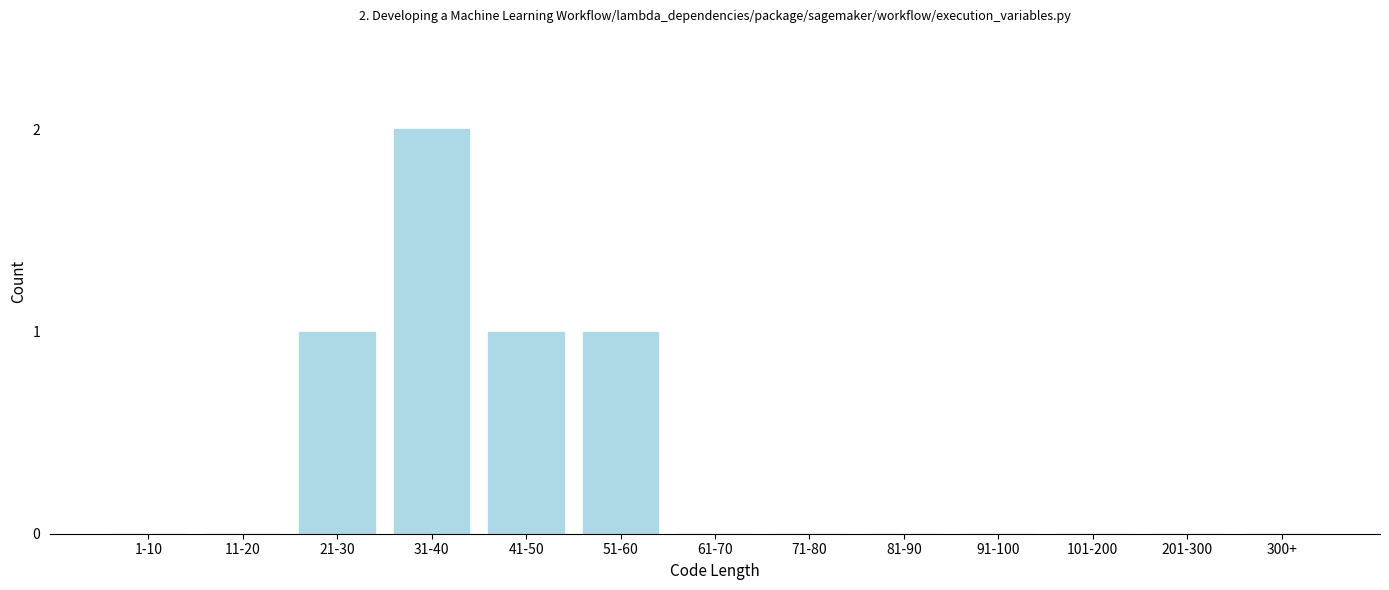

Reading right to left, transcribe all the data shown in this chart.

300+=0	201-300=0	101-200=0	91-100=0	81-90=0	71-80=0	61-70=0	51-60=1	41-50=1	31-40=2	21-30=1	11-20=0	1-10=0